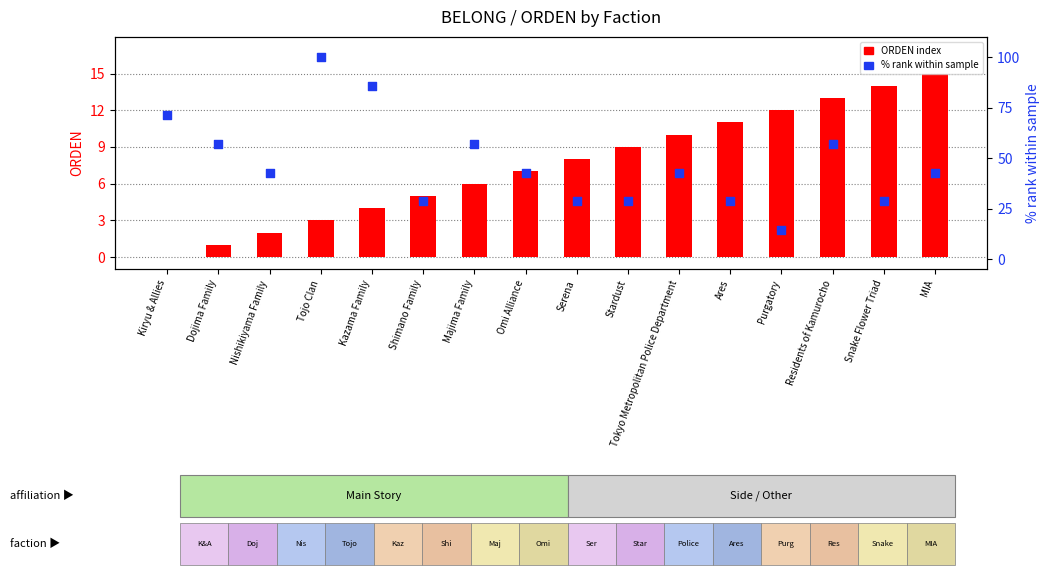

At how many categories does at least one series exceed 17?

15